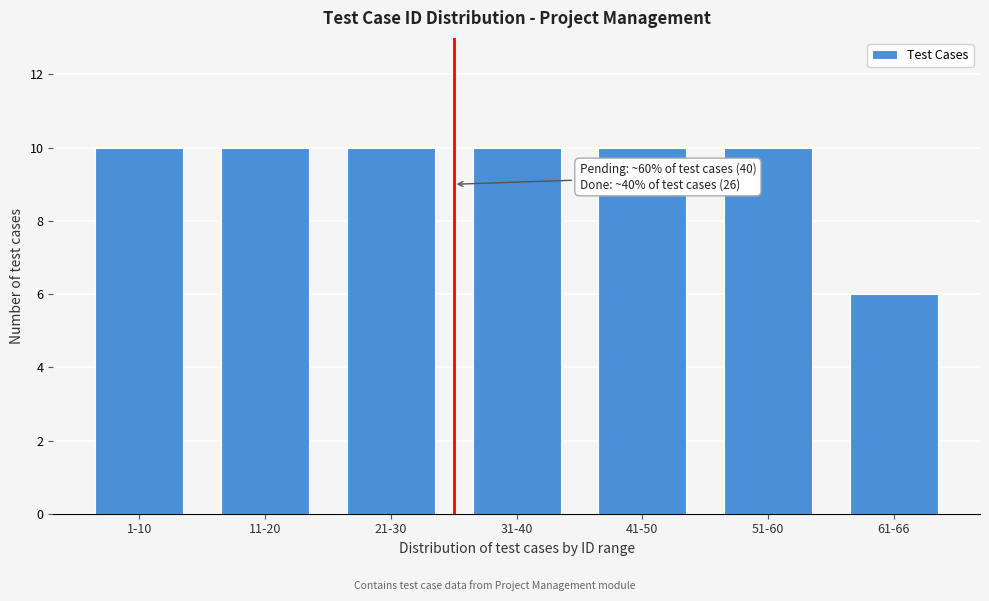

Reading left to right, transcribe all the data shown in this chart.

1-10=10	11-20=10	21-30=10	31-40=10	41-50=10	51-60=10	61-66=6